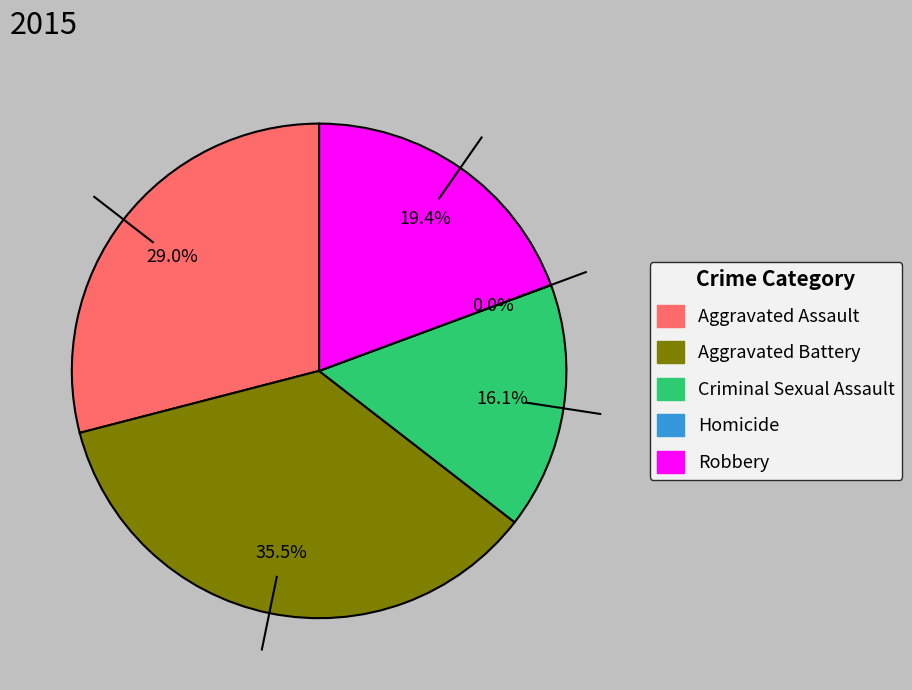

True or false: Criminal Sexual Assault accounts for 22% of the total.

False